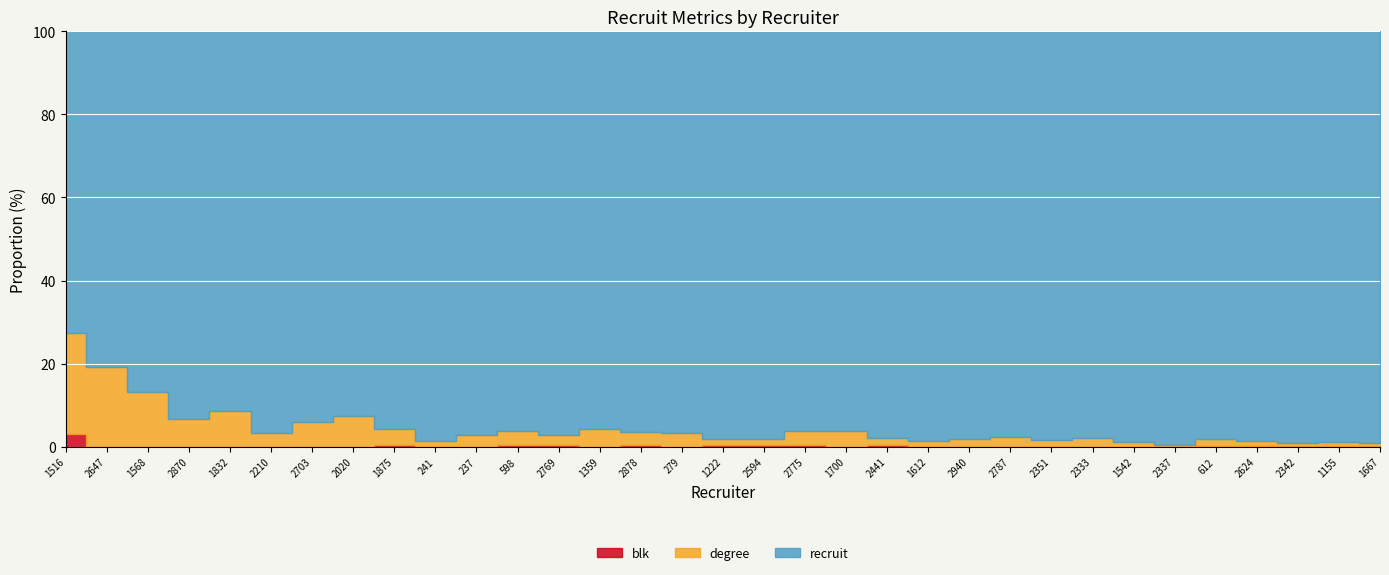

How many interior local valleys does the blk series have?

3